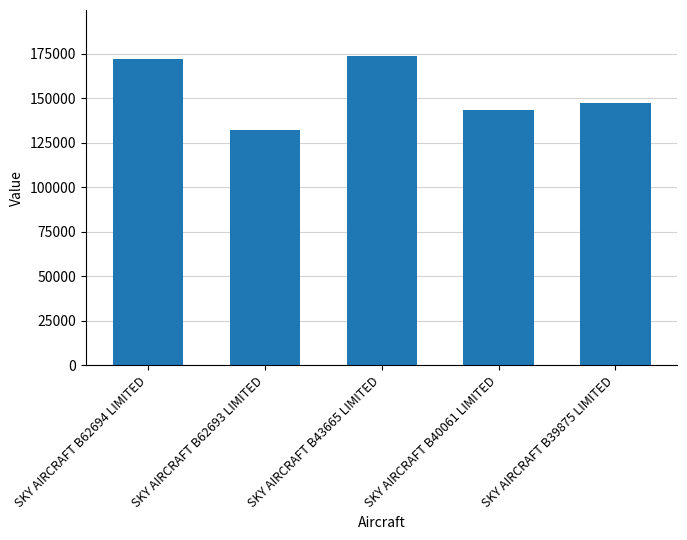

How many data points does each series have?

5